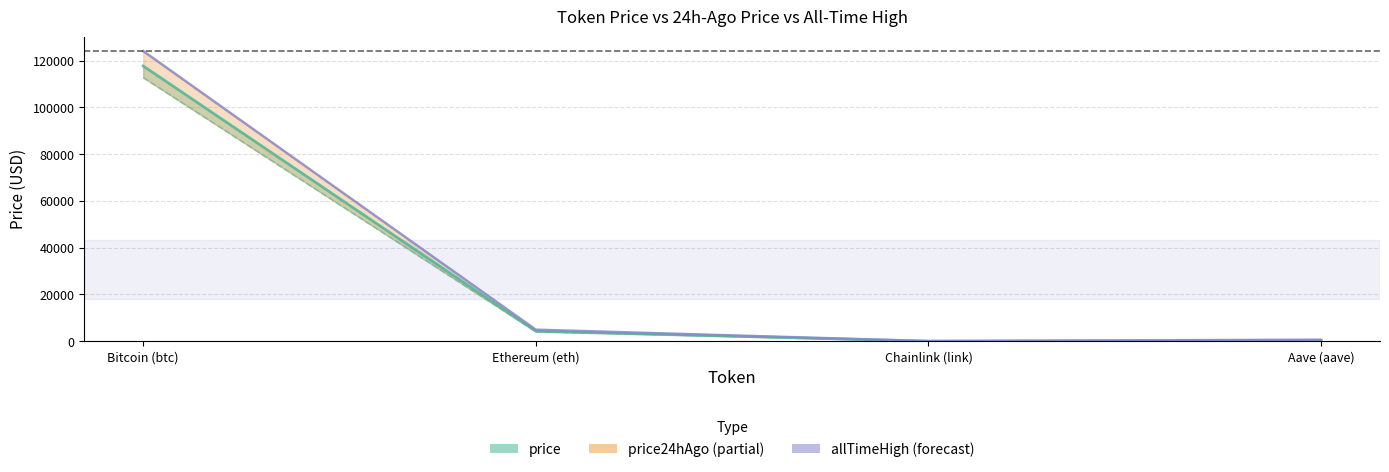

Rank the series by their maximum value, from lowest to highest.

price24hAgo, price, allTimeHigh